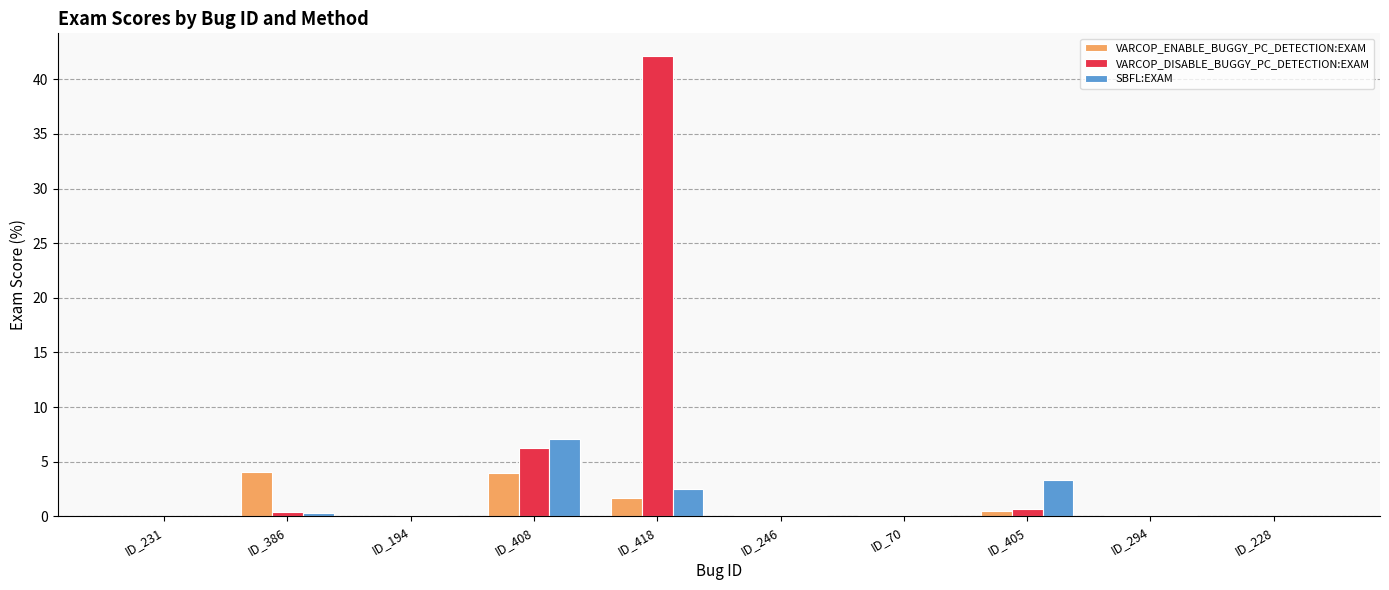

What is the average value of the VARCOP_DISABLE_BUGGY_PC_DETECTION:EXAM series?

5.0